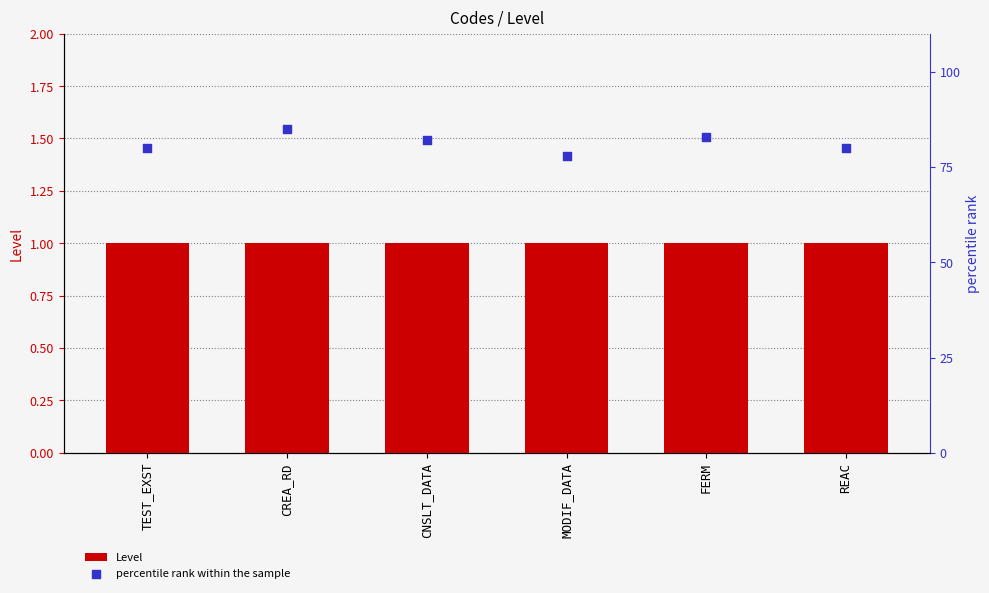

What is the total value across all series at REAC?

81